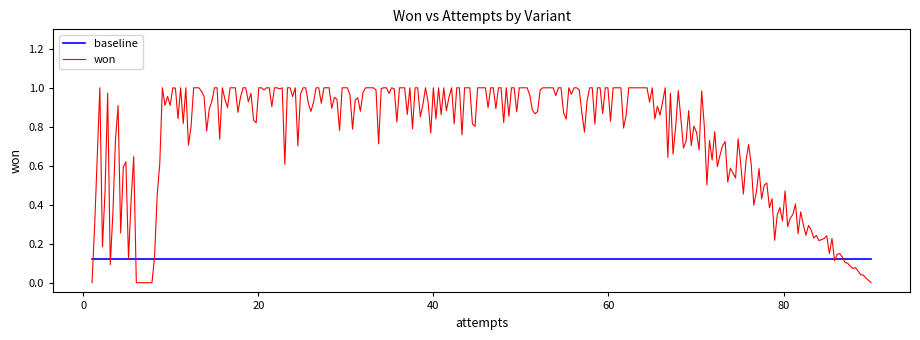

Rank the series by their average value, from highest to lowest.

won, baseline